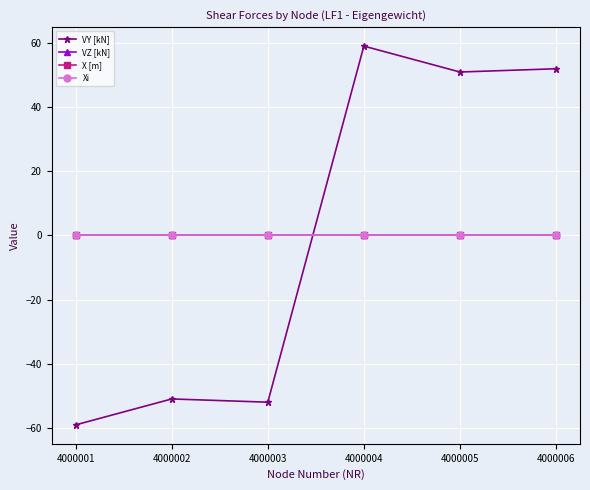

True or false: VZ [kN] and Xi cross at least once.

False